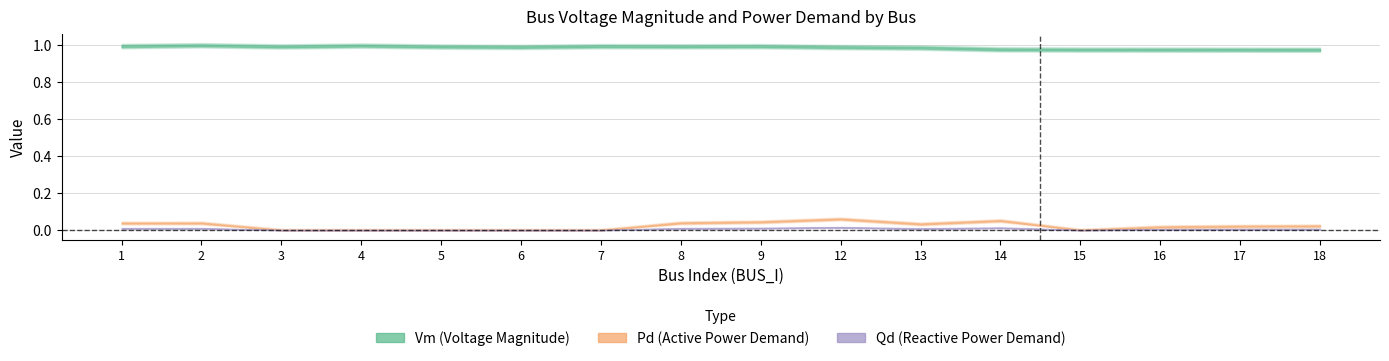

How many values in Pd are above zero?

10